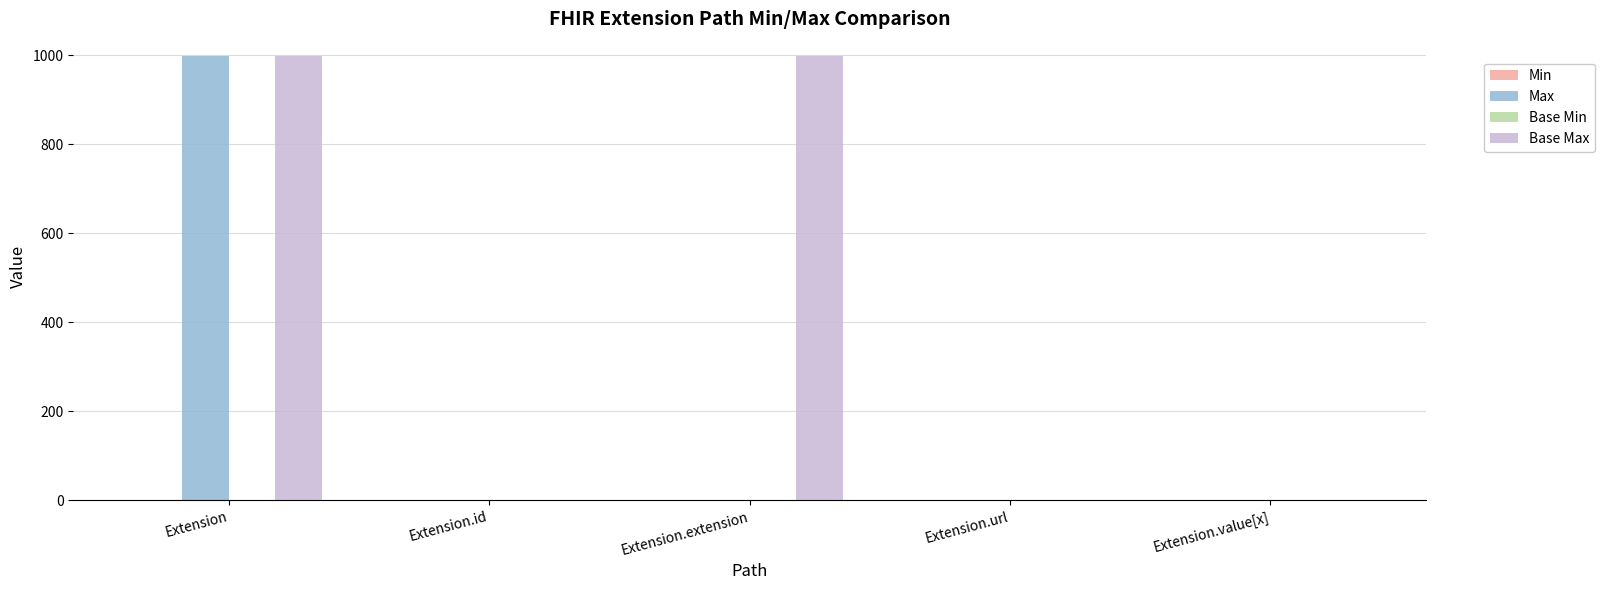

True or false: Base Max has a value of 598 at Extension.

False